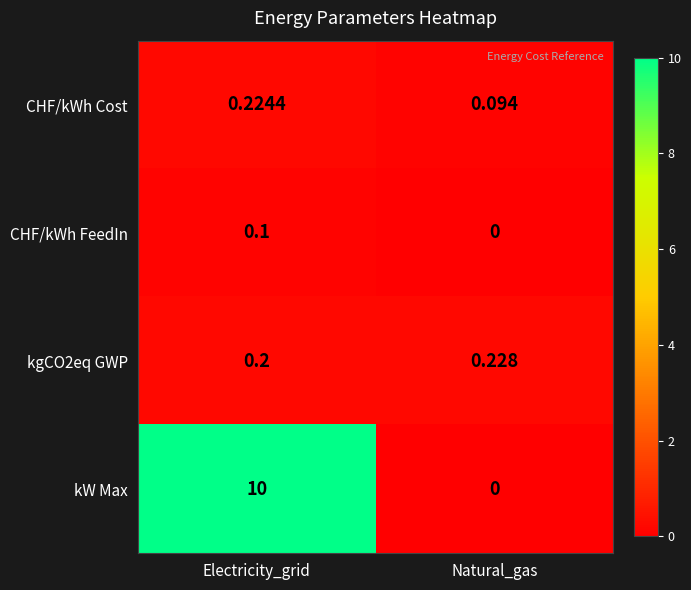

Which category has the highest value in the kW Max series?

Electricity_grid